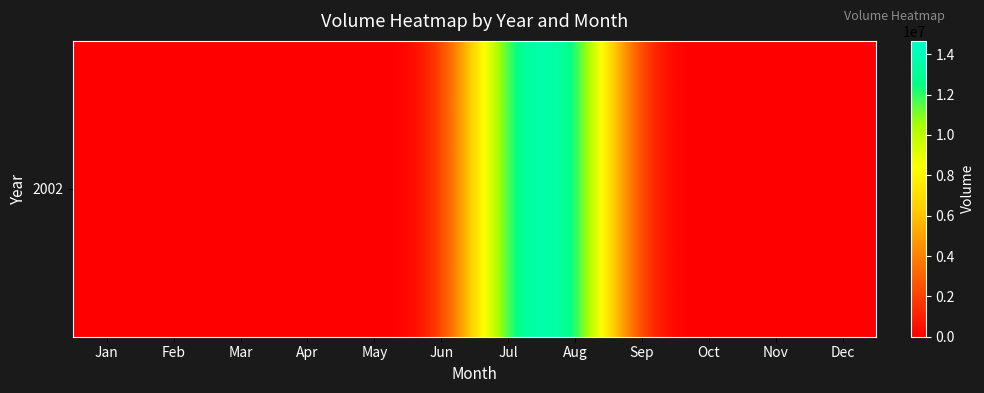

The chart shows a value of -7606722 at Nov. True or false?

False